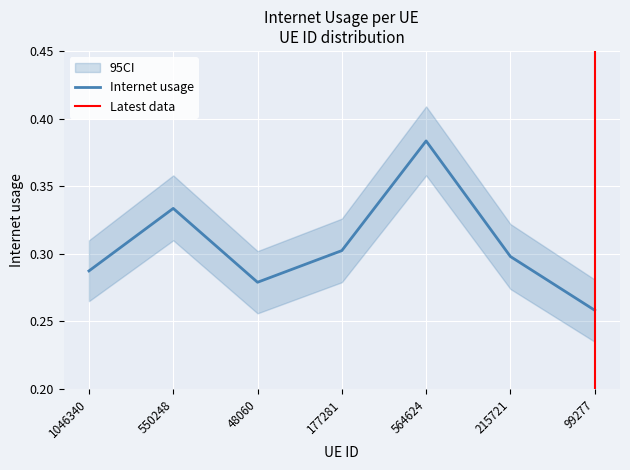

What is the sum of the values at 177281 and 564624?

0.7